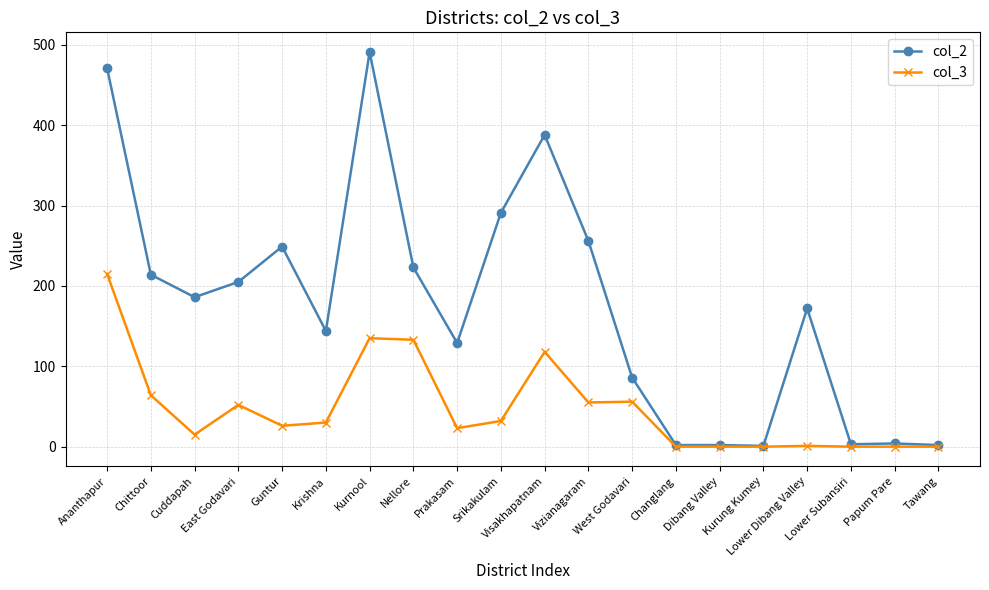

Is it true that col_2 equals 283 at Ananthapur?

False